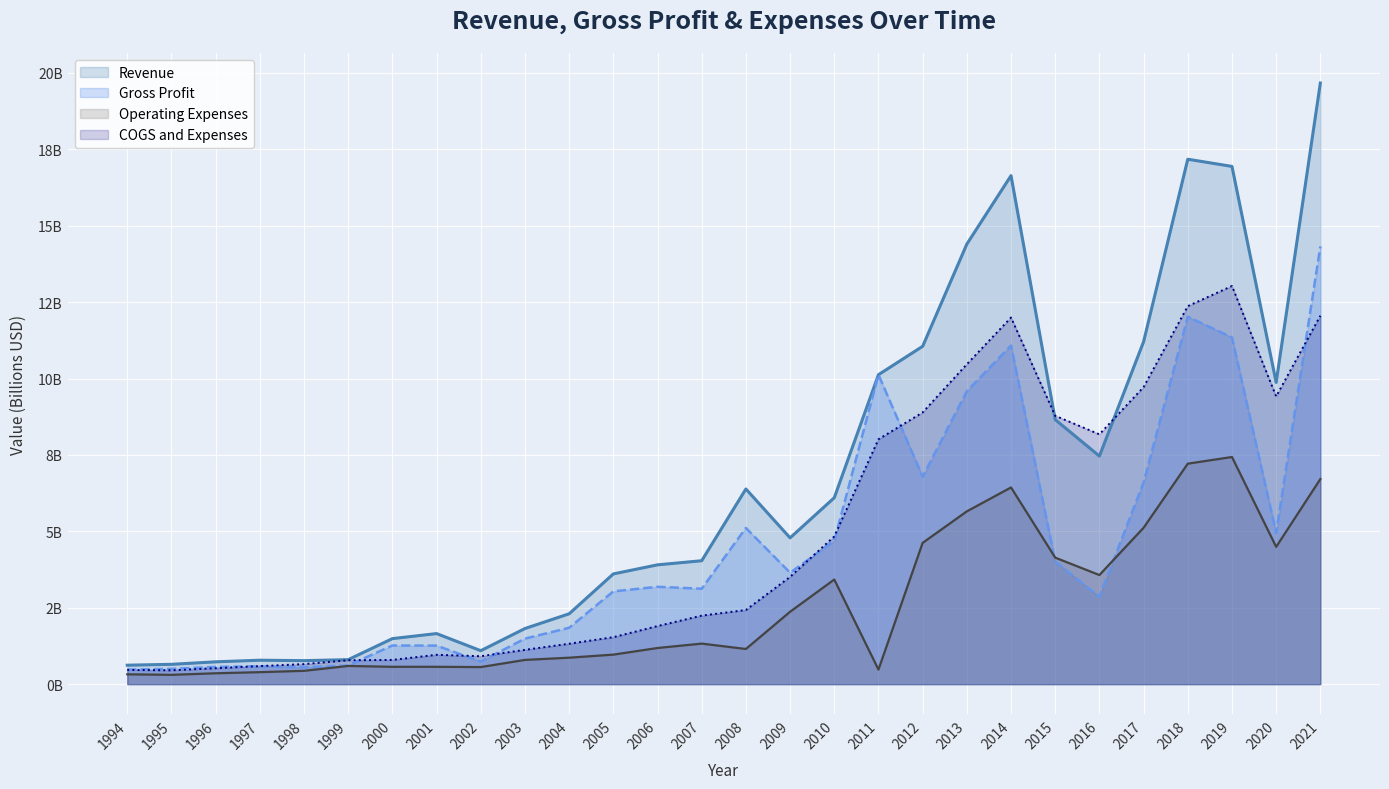

Which category has the highest value in the Operating Expenses series?

2019